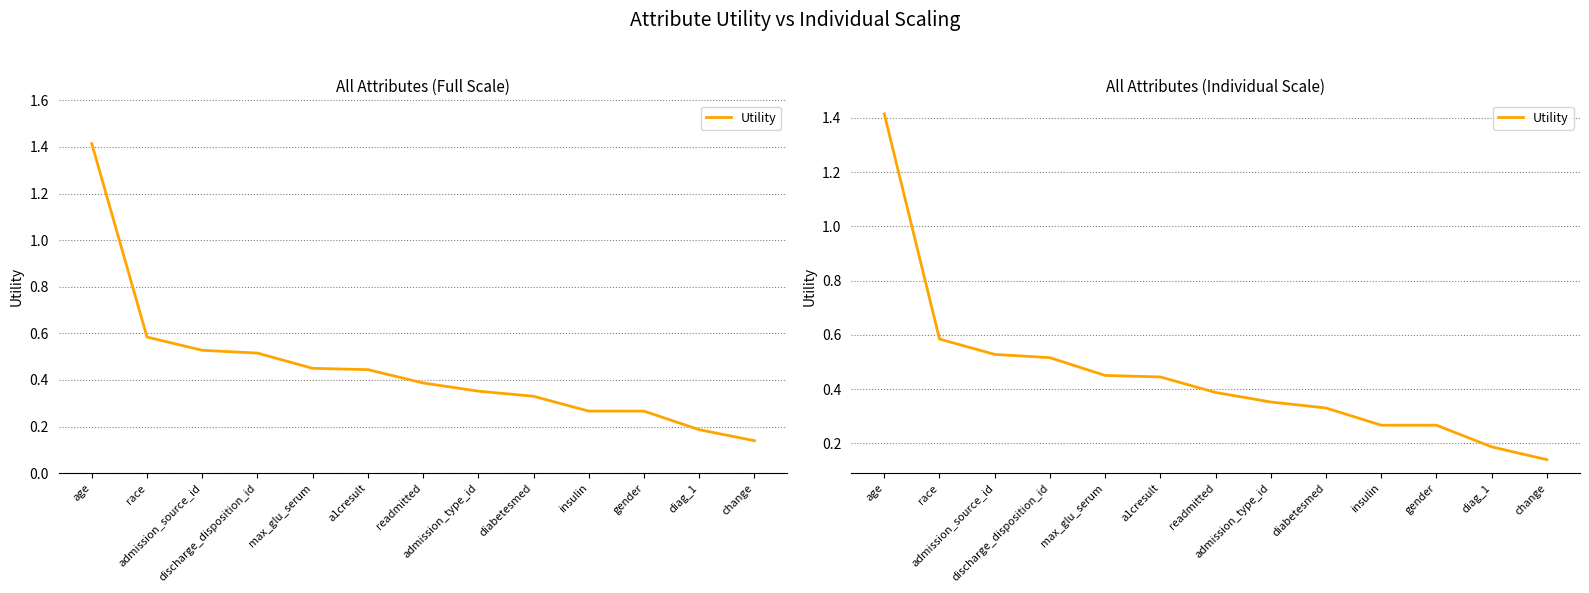

Which has a higher value, race or diag_1?

race